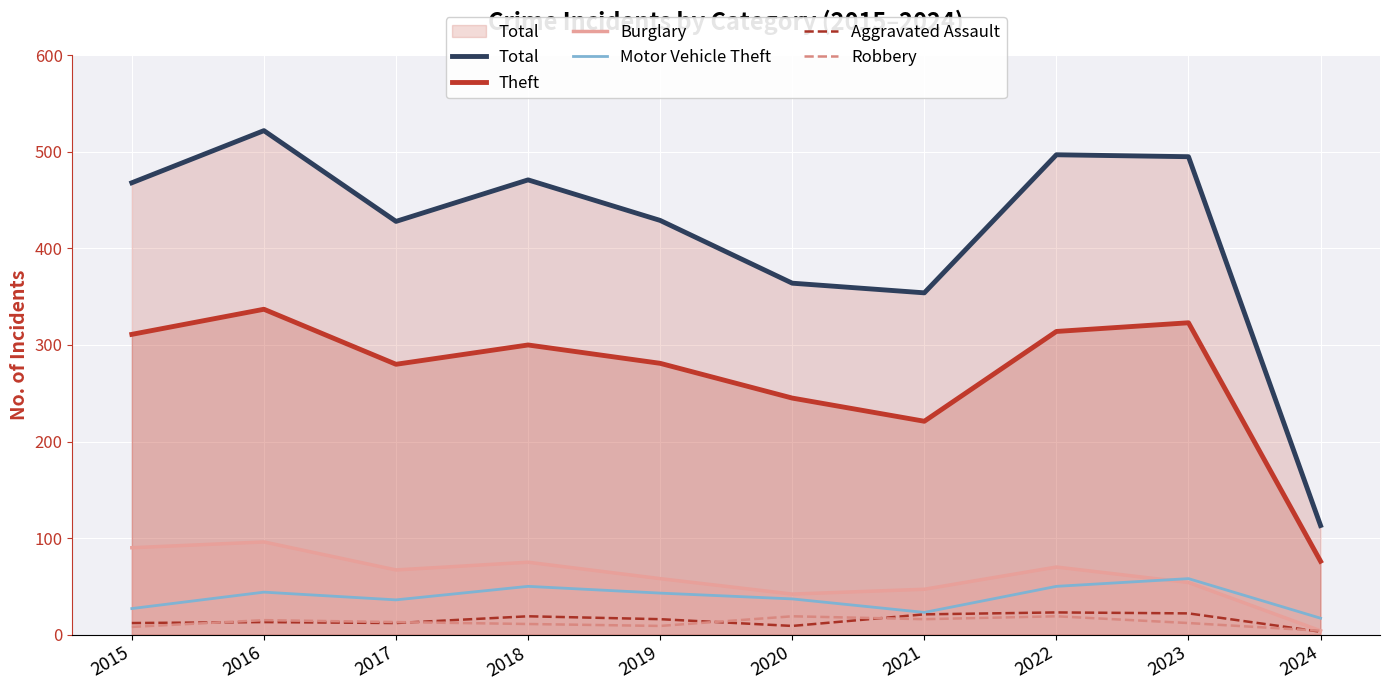

What is the average value of the Motor Vehicle Theft series?

38